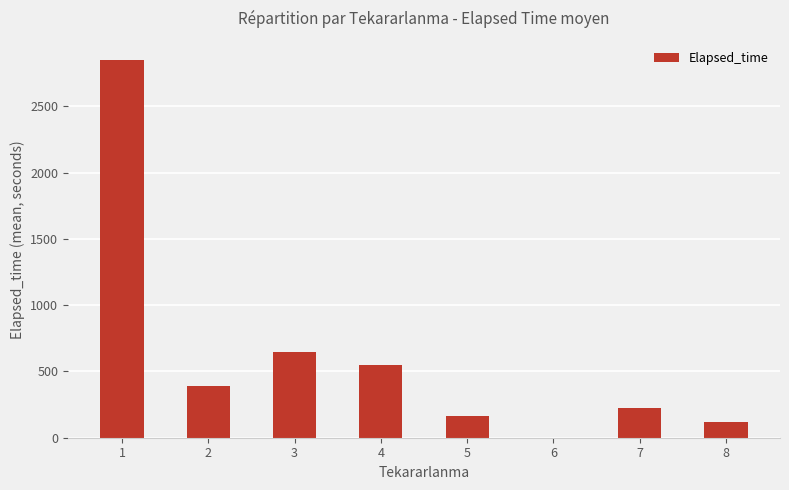

What is the maximum value shown in the chart?

2851.2